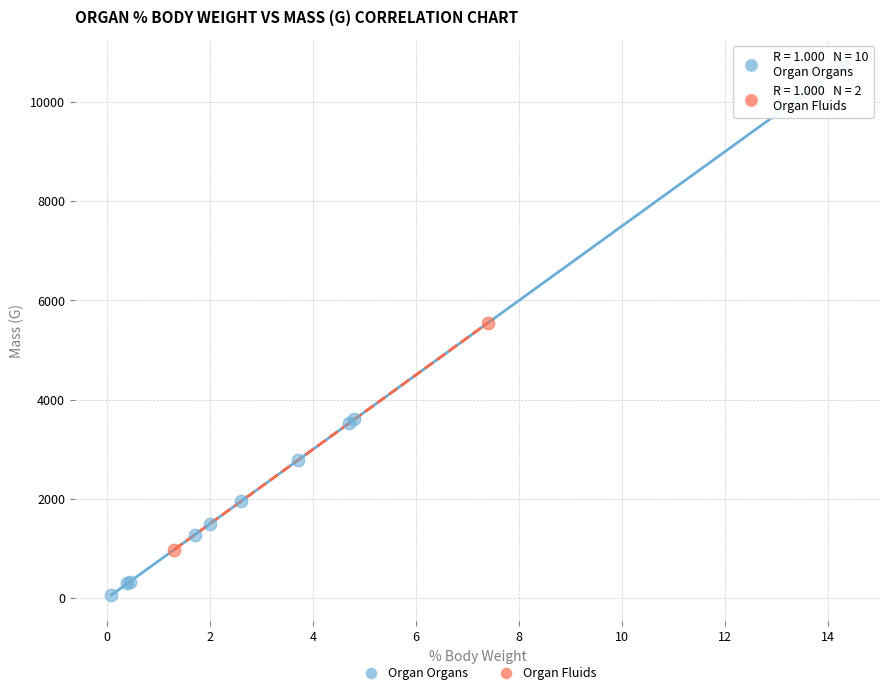

What are all the series names shown in the legend?

Organ Organs, Organ Fluids